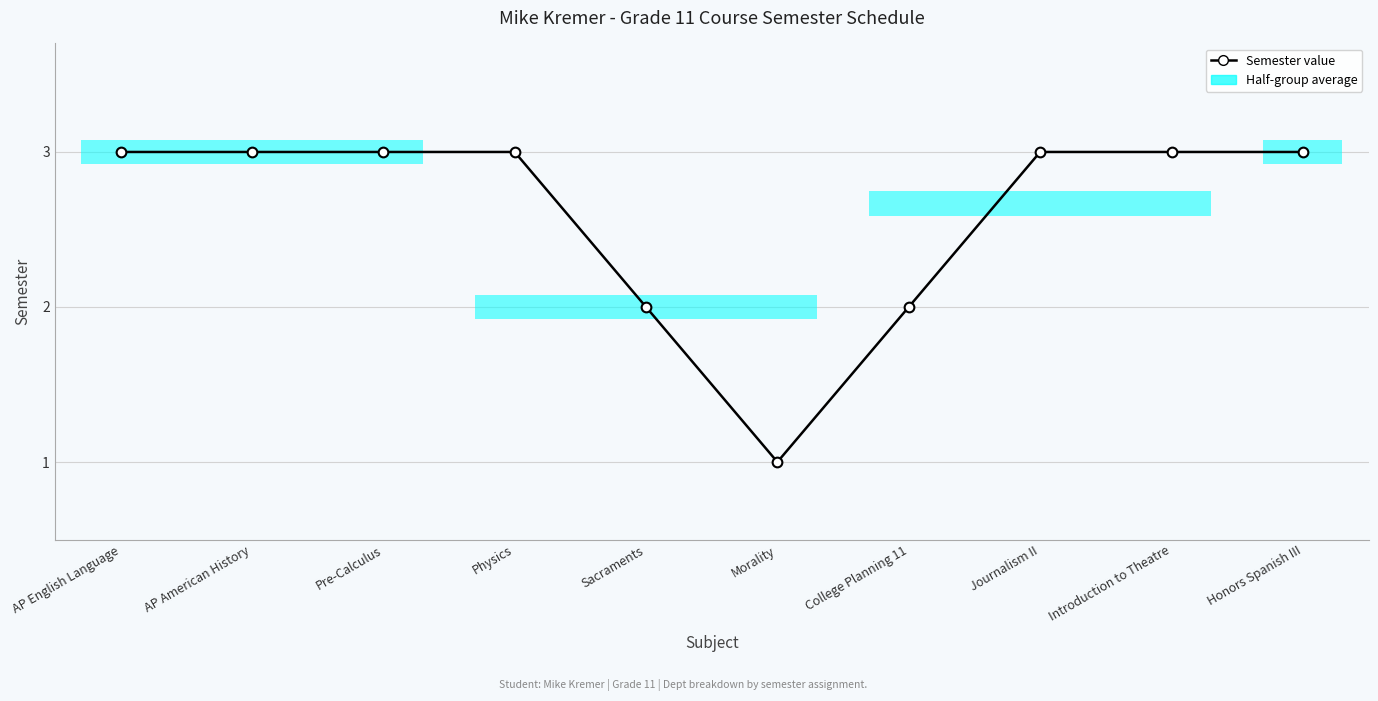

List the labels in order of value, smallest first.

Morality, Sacraments, College Planning 11, AP English Language, AP American History, Pre-Calculus, Physics, Journalism II, Introduction to Theatre, Honors Spanish III